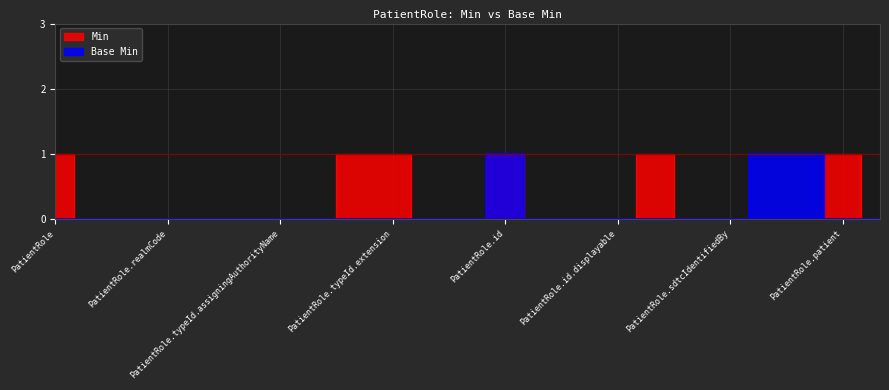

True or false: Base Min has more than 2 points higher than both neighbors.

False